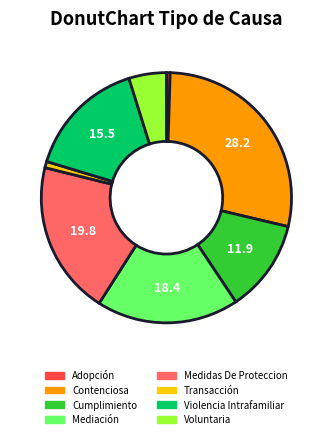

Does any single category account for the majority?

No